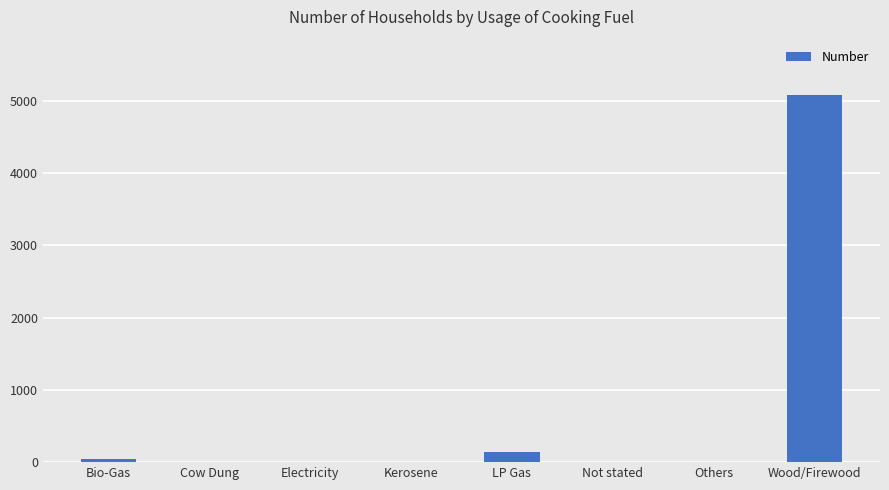

What is the average value?

658